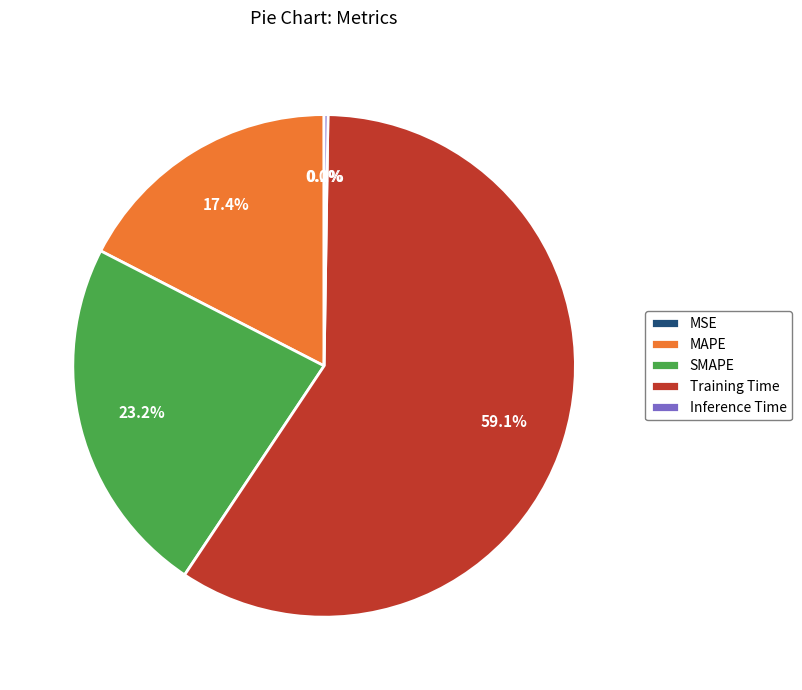

What is the largest slice in the pie chart?

Training Time